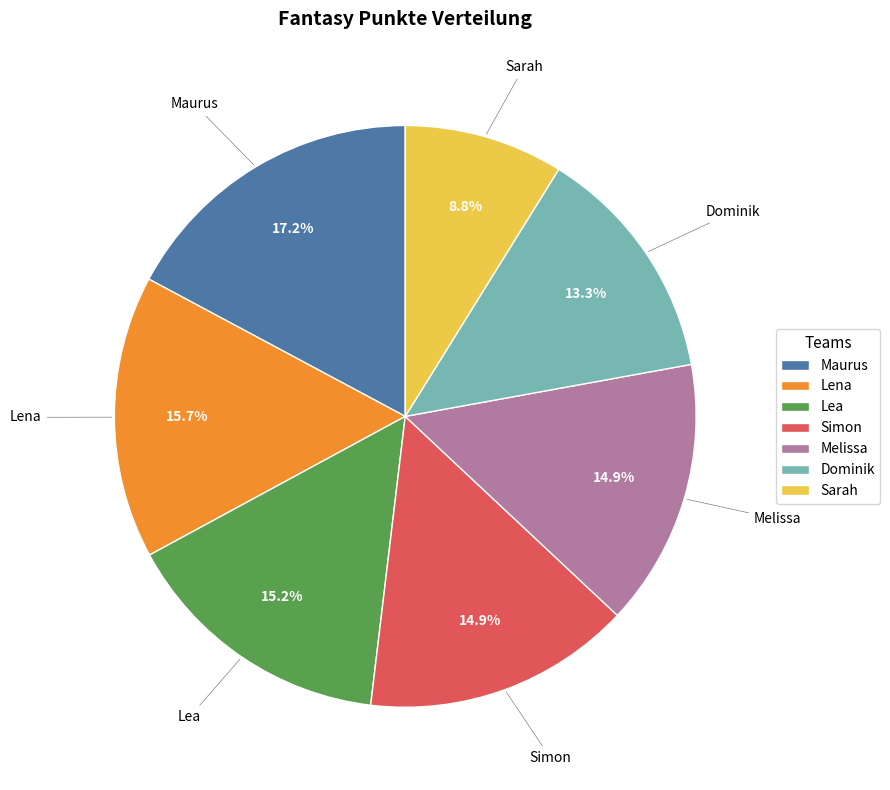

To the nearest percent, what is the average slice percentage?

14%